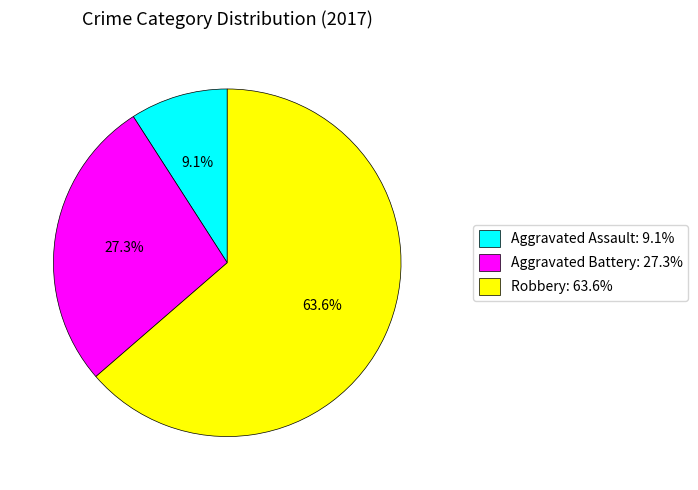

Approximately how many times larger is the value at Aggravated Assault: 9.1% compared to Aggravated Battery: 27.3%?

0.3